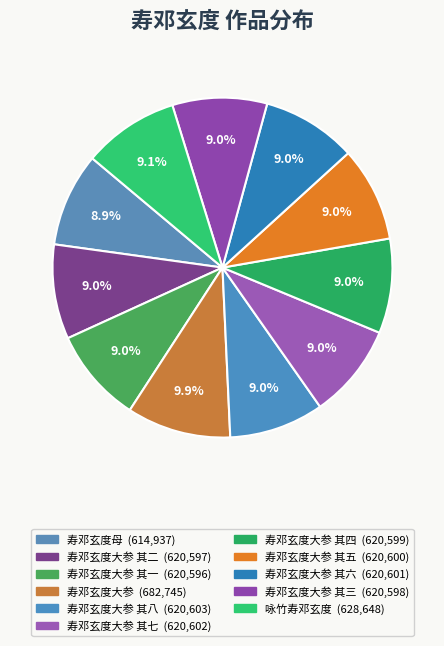

To the nearest percent, what is the average slice percentage?

9%